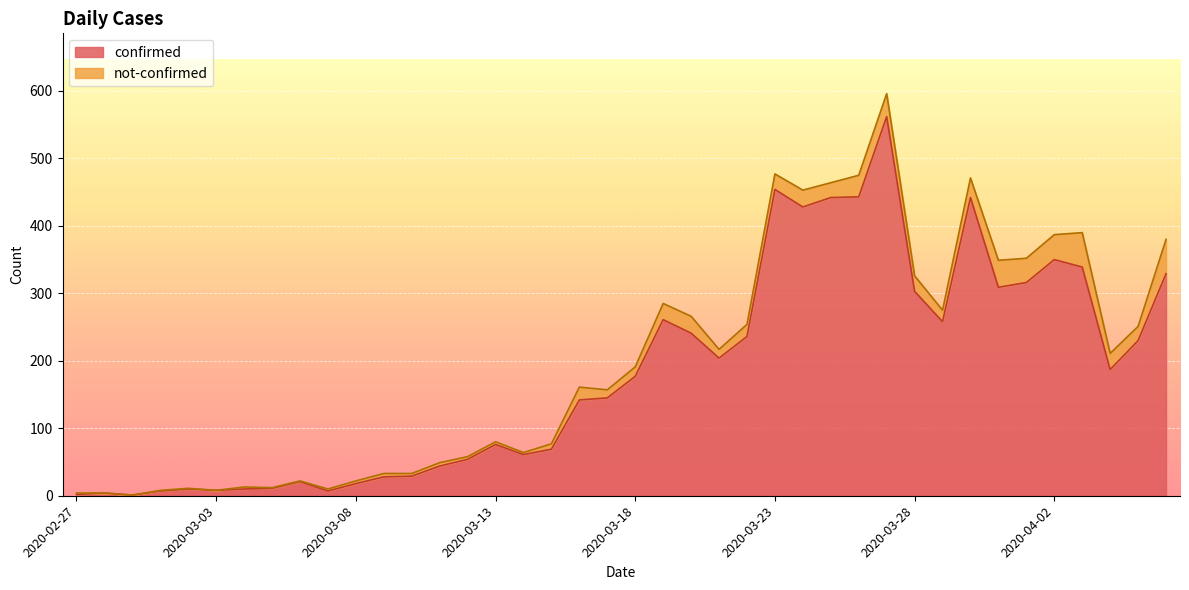

Between 2020-03-07 and 2020-03-17, which is larger?

2020-03-17